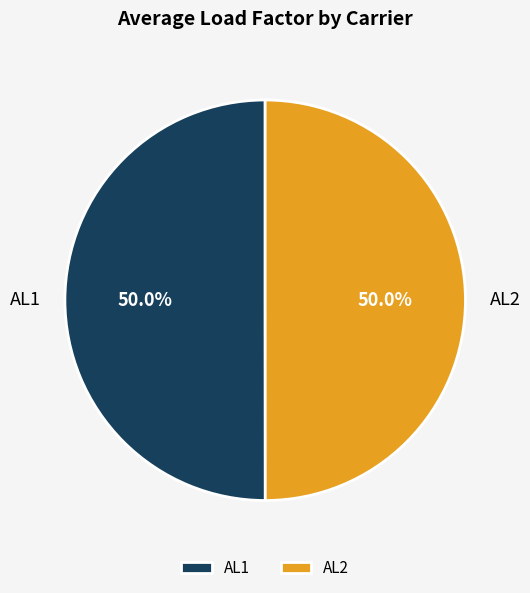

What percentage is the AL2 slice, to the nearest percent?

50%